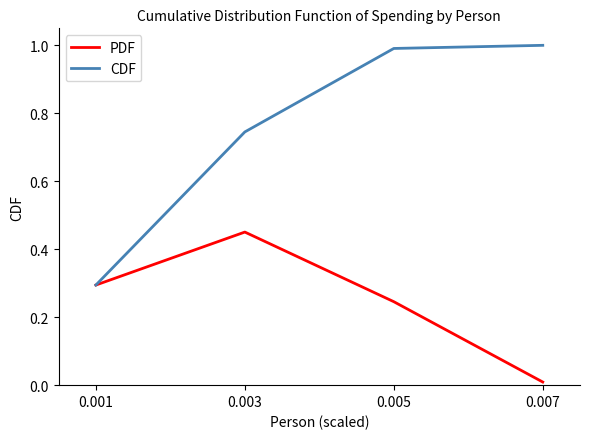

Is the value of PDF at 0.001 greater than the value of CDF at 0.007?

No